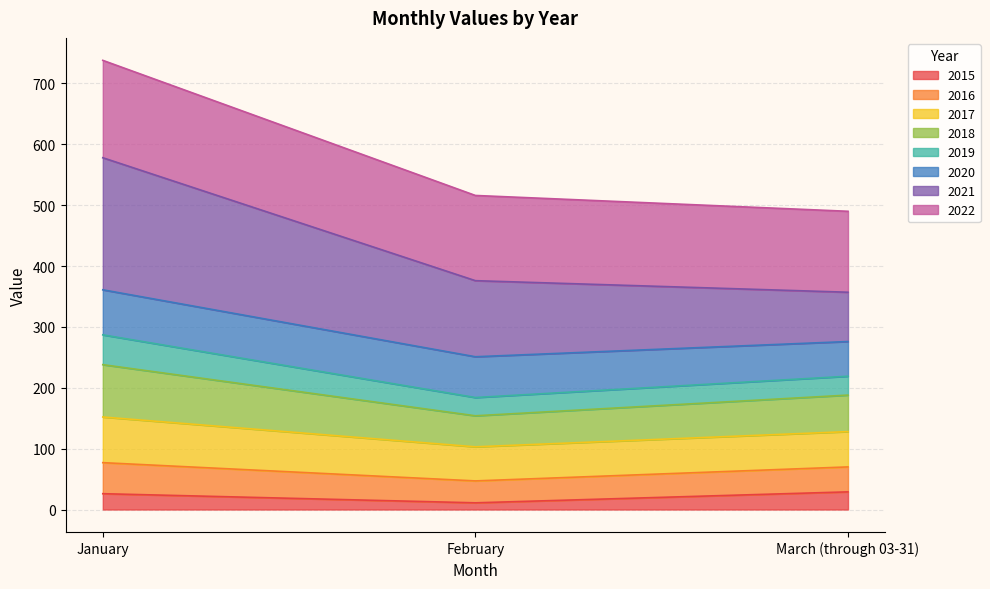

At which category is the sum across all series the highest?

January